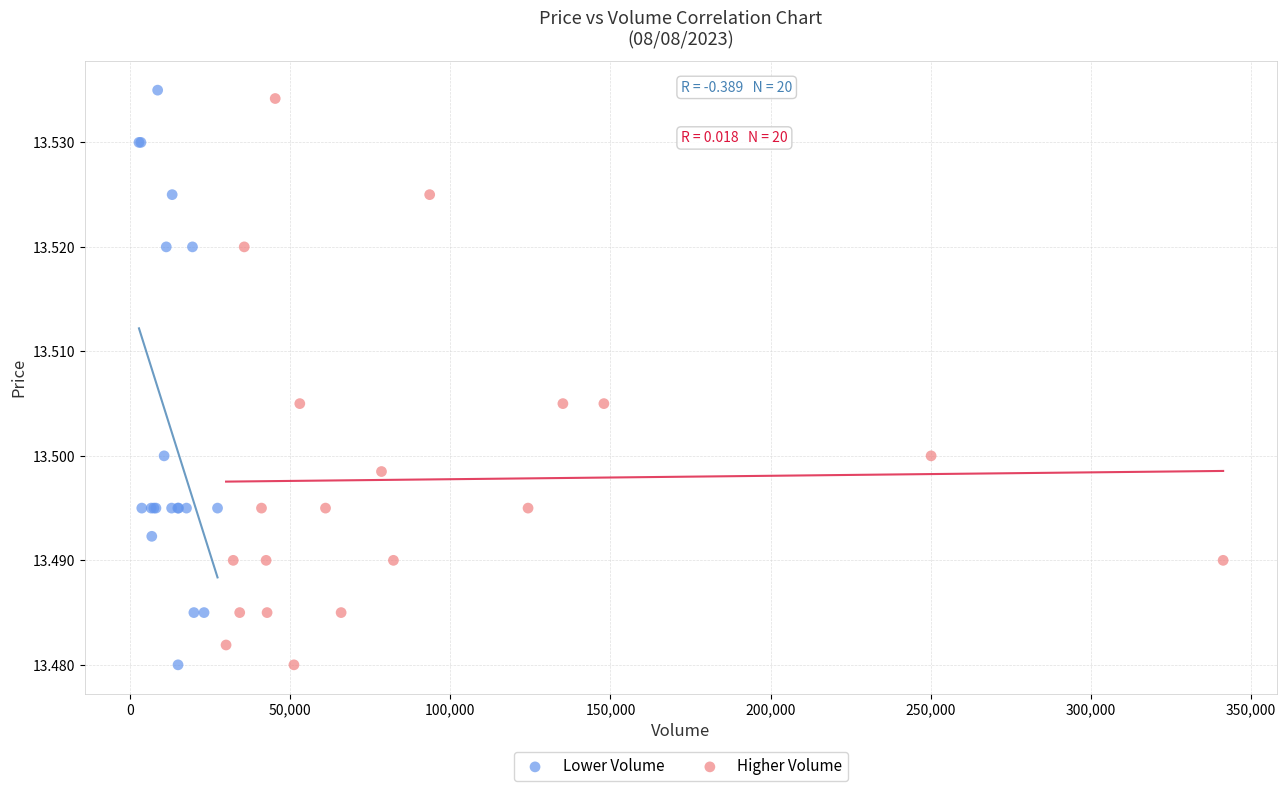

Which series has the widest spread of Y values?

Lower Volume